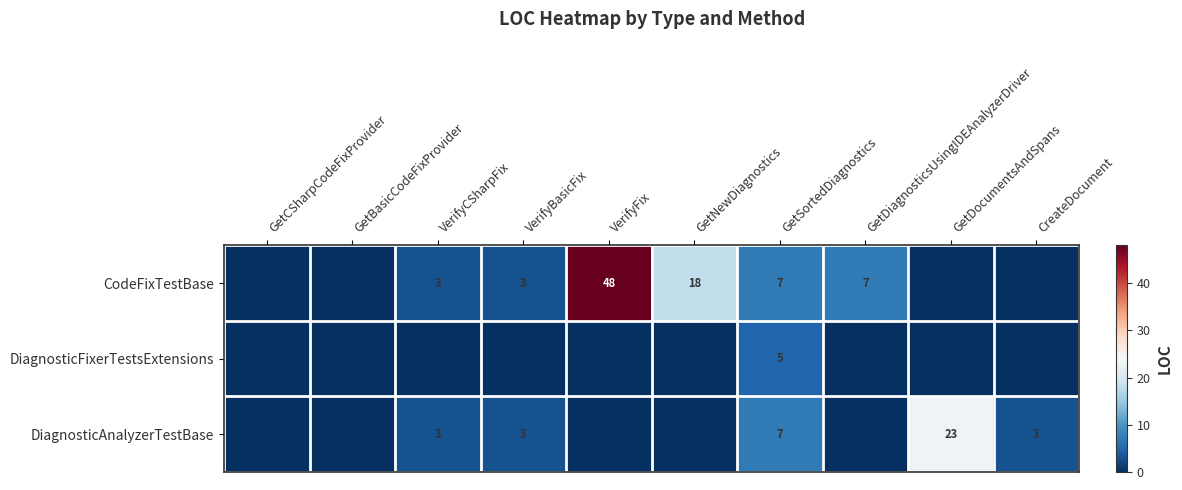

How many data points does each series have?

10